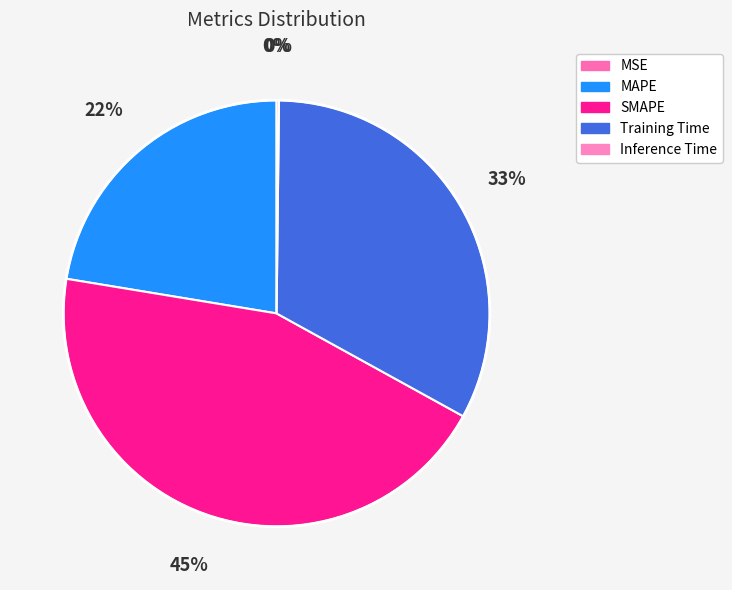

Does any single category account for the majority?

No